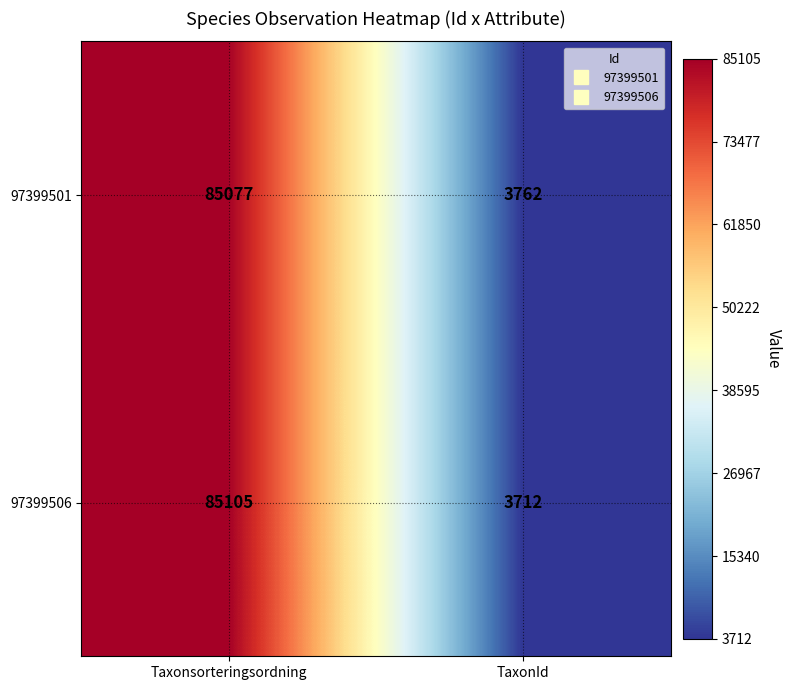

Where is 97399501 nearest to the value 44419?

TaxonId